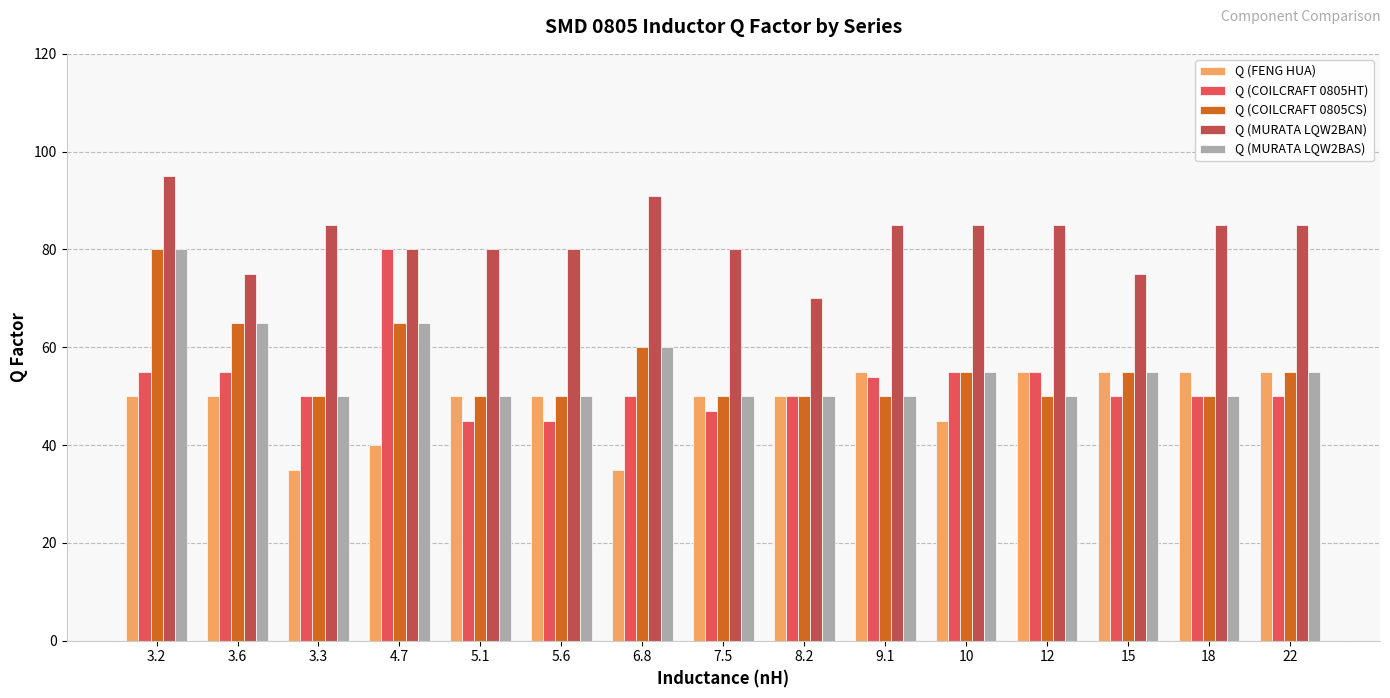

Does the chart contain stacked bars?

No